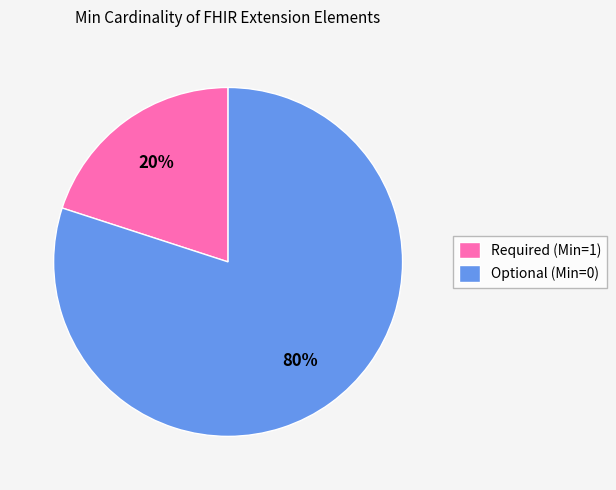

Is the sum of Required (Min=1) and Optional (Min=0) greater than half?

Yes